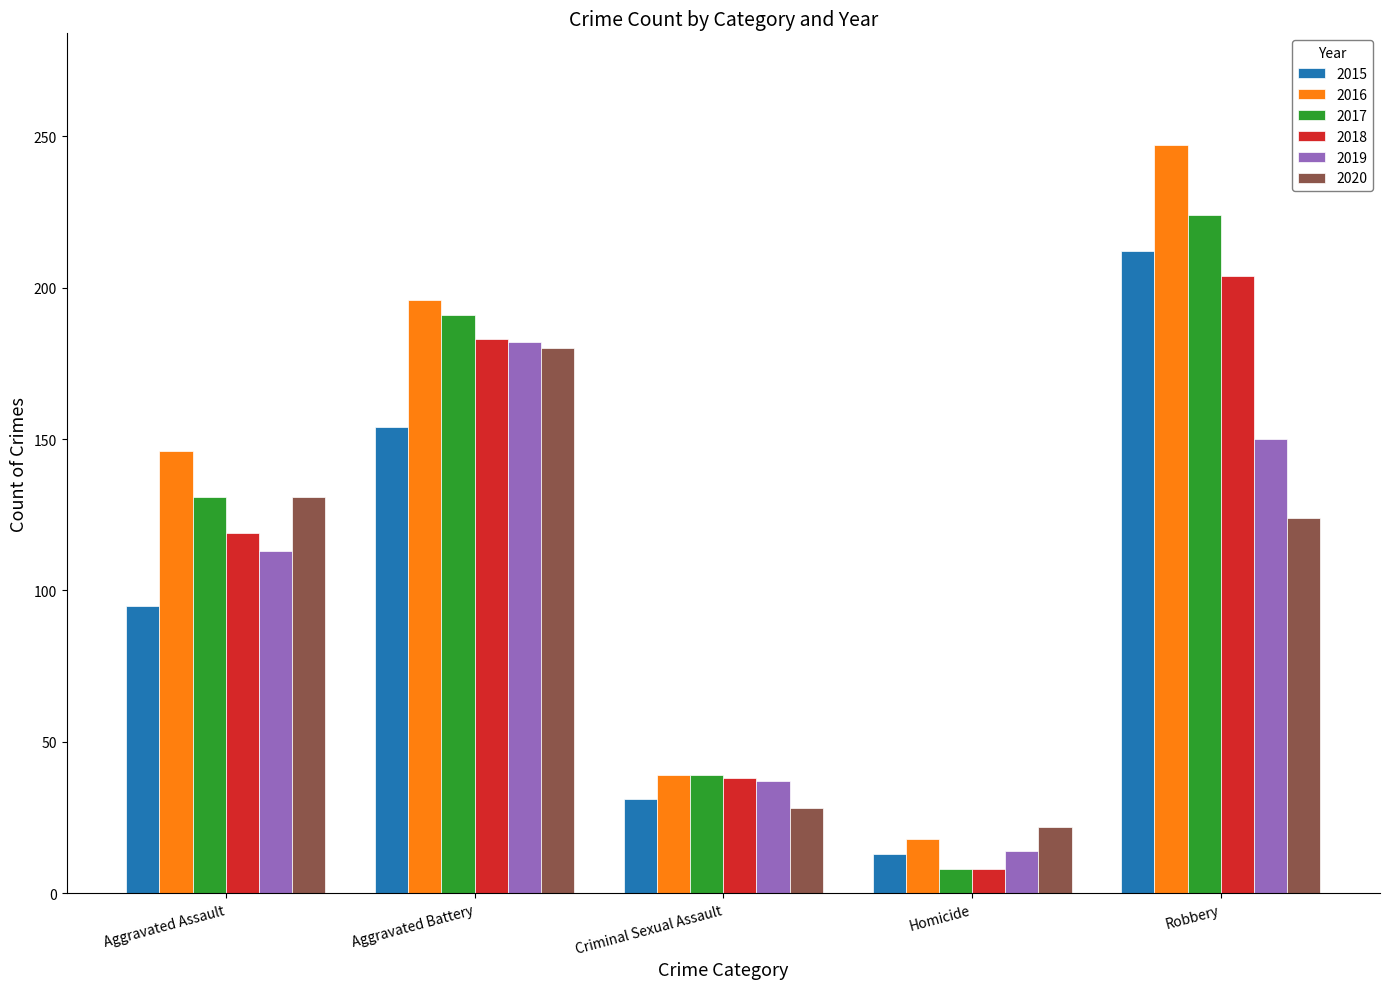

What is the lowest value of the 2019 series?

14